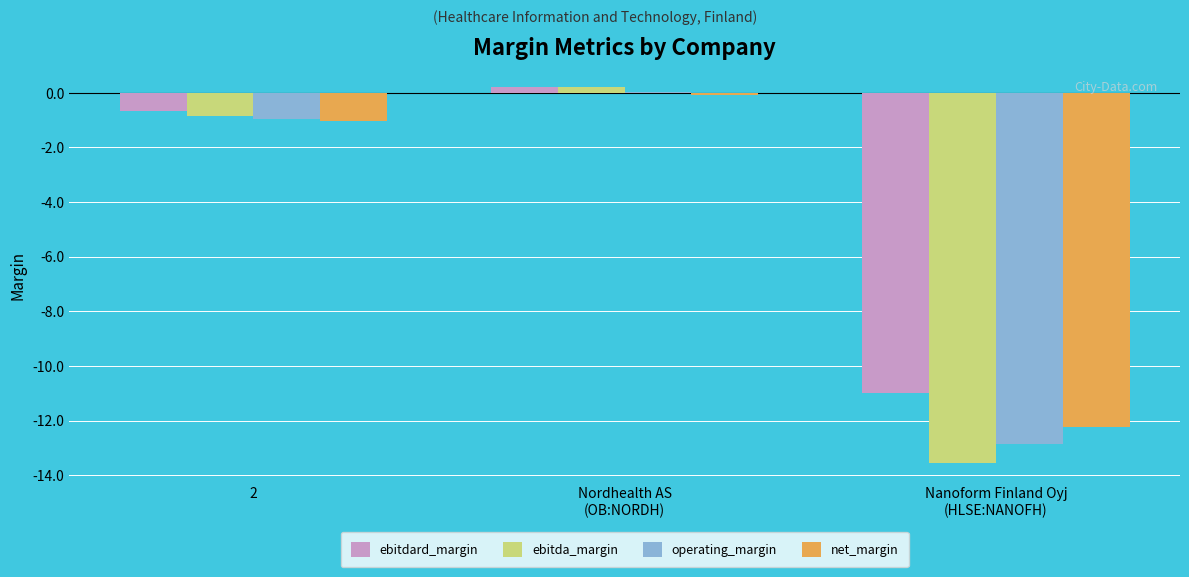

True or false: operating_margin has a value of 0.0 at Nordhealth AS
(OB:NORDH).

True